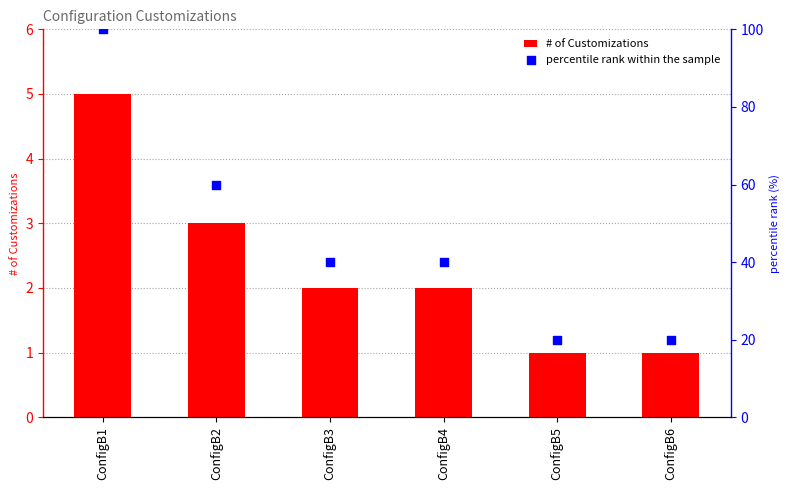

At which category is the sum across all series the highest?

ConfigB1